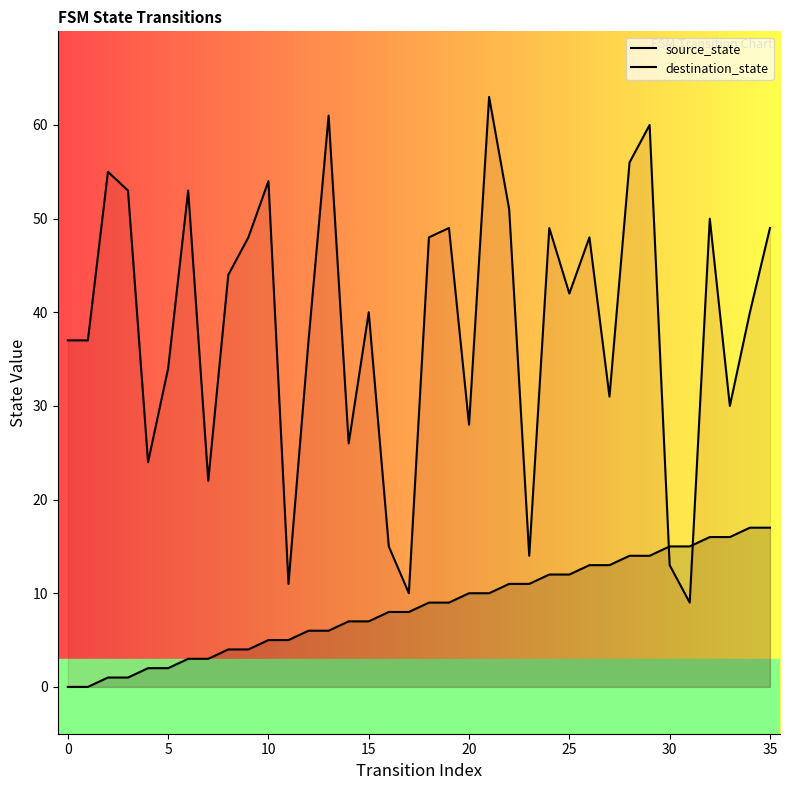

Where do source_state and destination_state first cross each other?

29 and 30